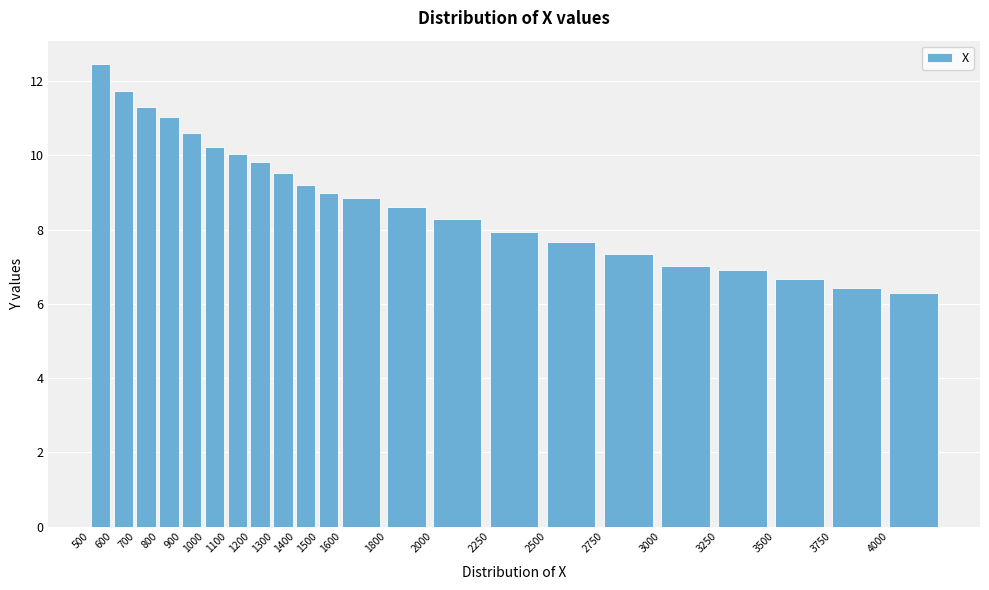

Reading left to right, transcribe all the data shown in this chart.

12.5	11.7	11.3	11.0	10.6	10.2	10.1	9.8	9.5	9.2	9.0	8.9	8.6	8.3	8.0	7.7	7.3	7.0	6.9	6.7	6.4	6.3